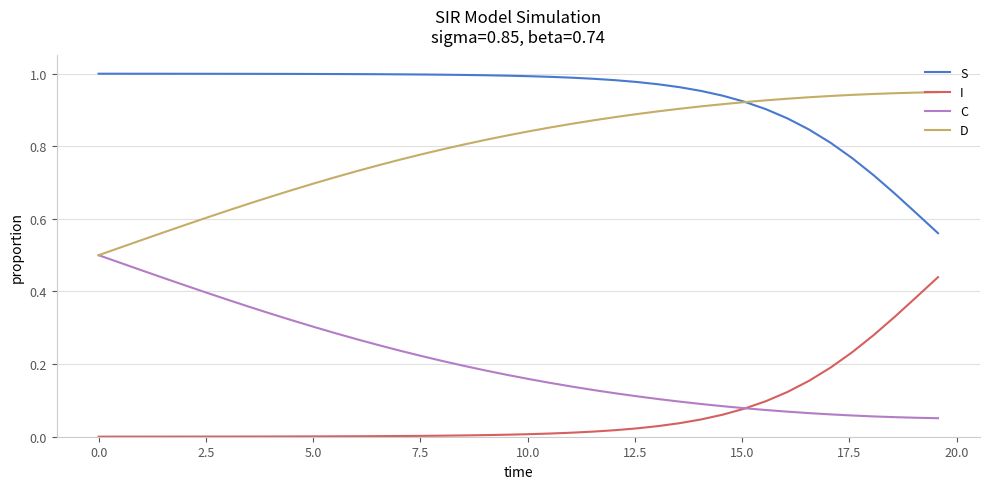

Which series has the largest total across all categories?

S